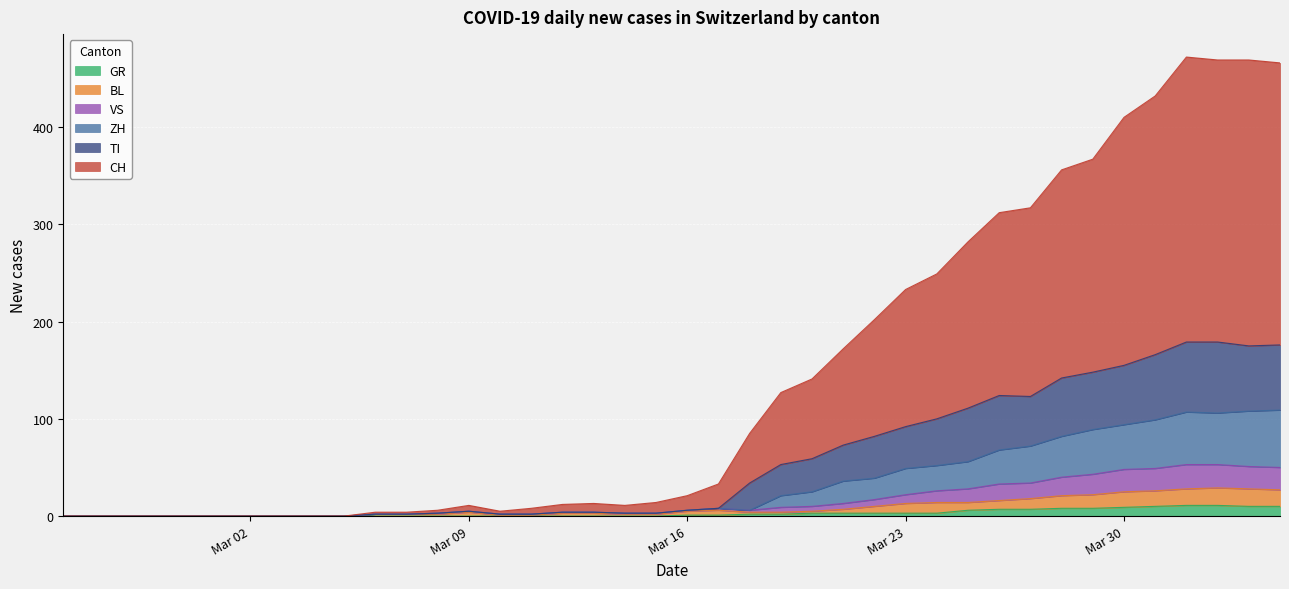

True or false: ZH and BL intersect in this chart.

False